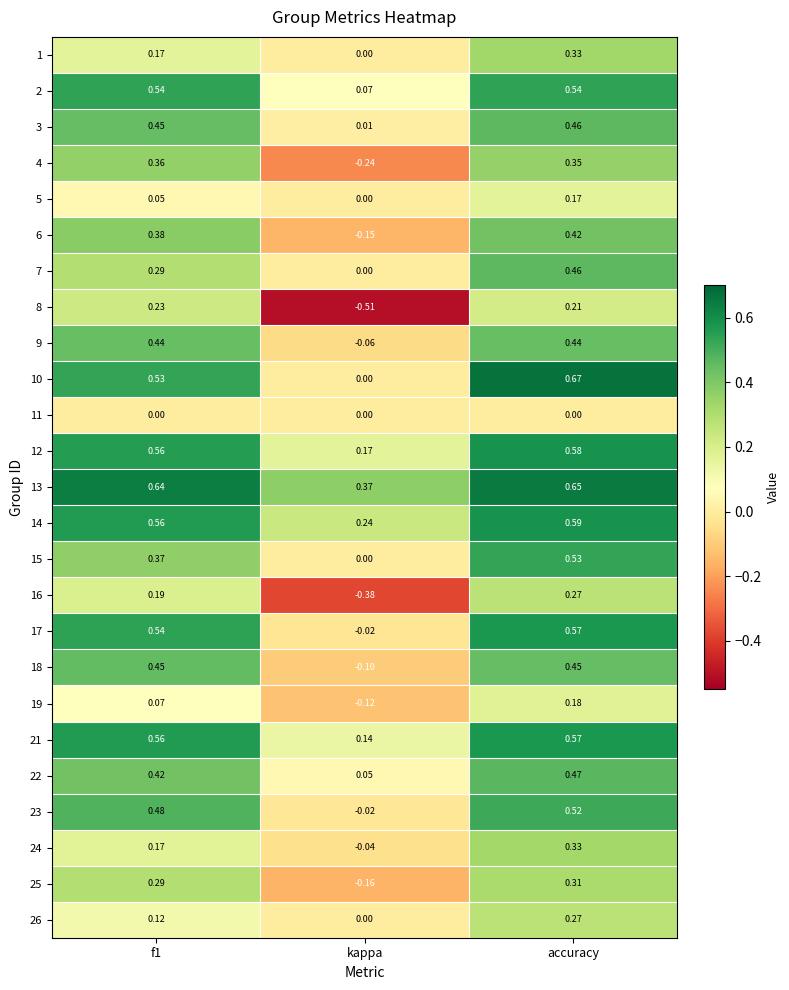

At which label does 16 reach its minimum?

kappa